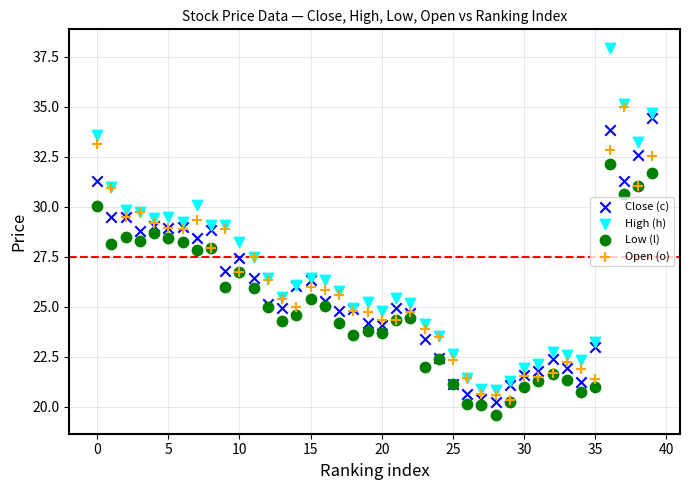

Which series reaches the minimum Y coordinate?

Low (l)